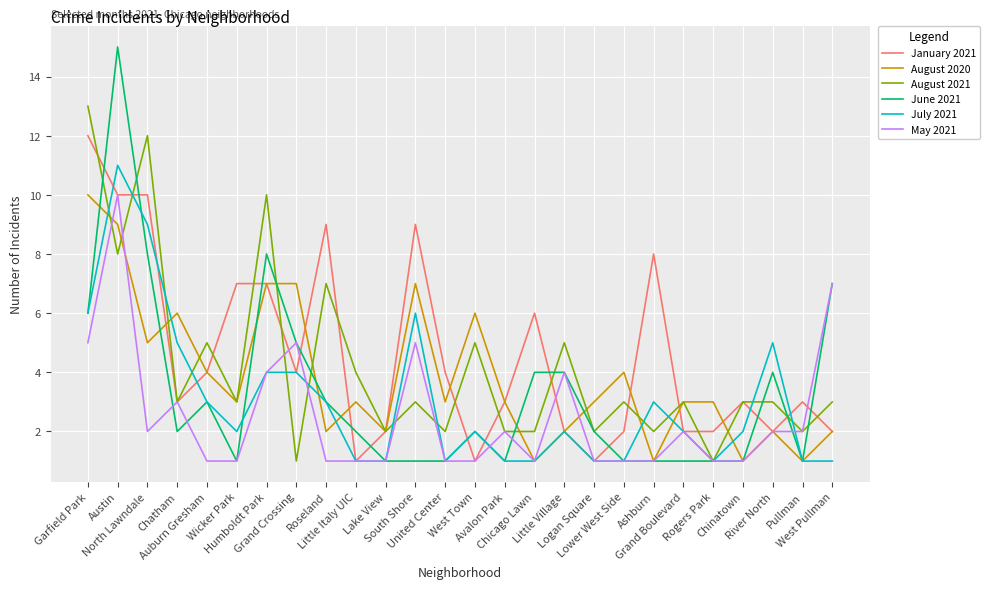

Which series has the widest spread of values?

June 2021